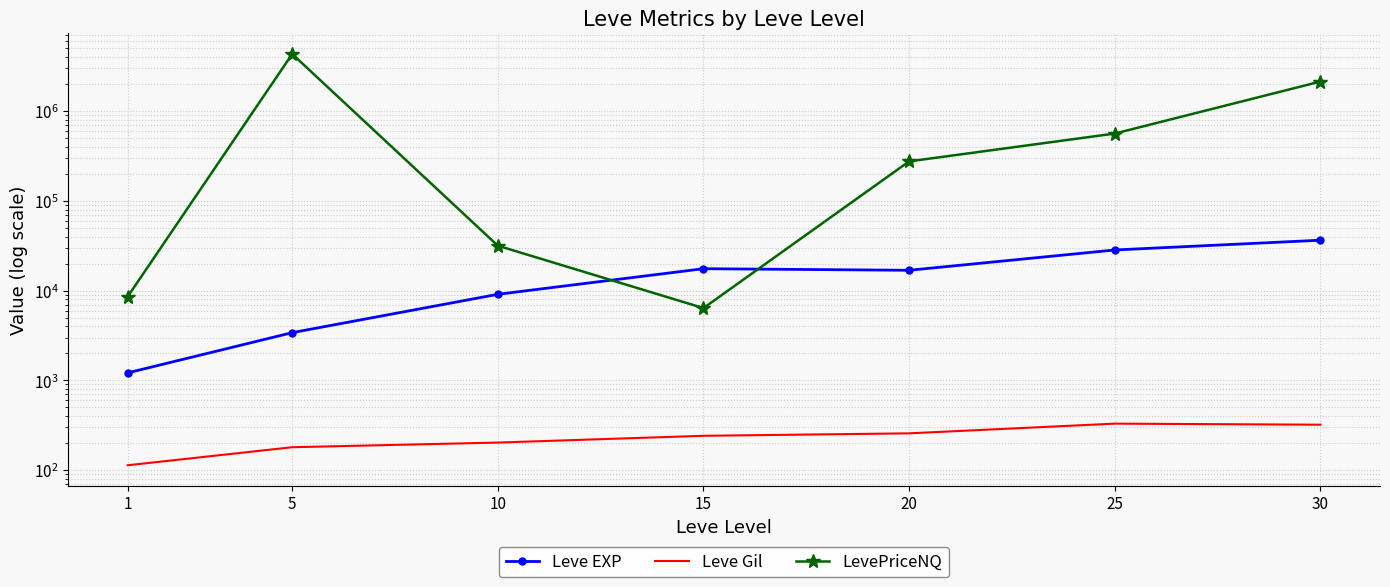

What is the approximate value of Leve EXP at 25?

28393.3